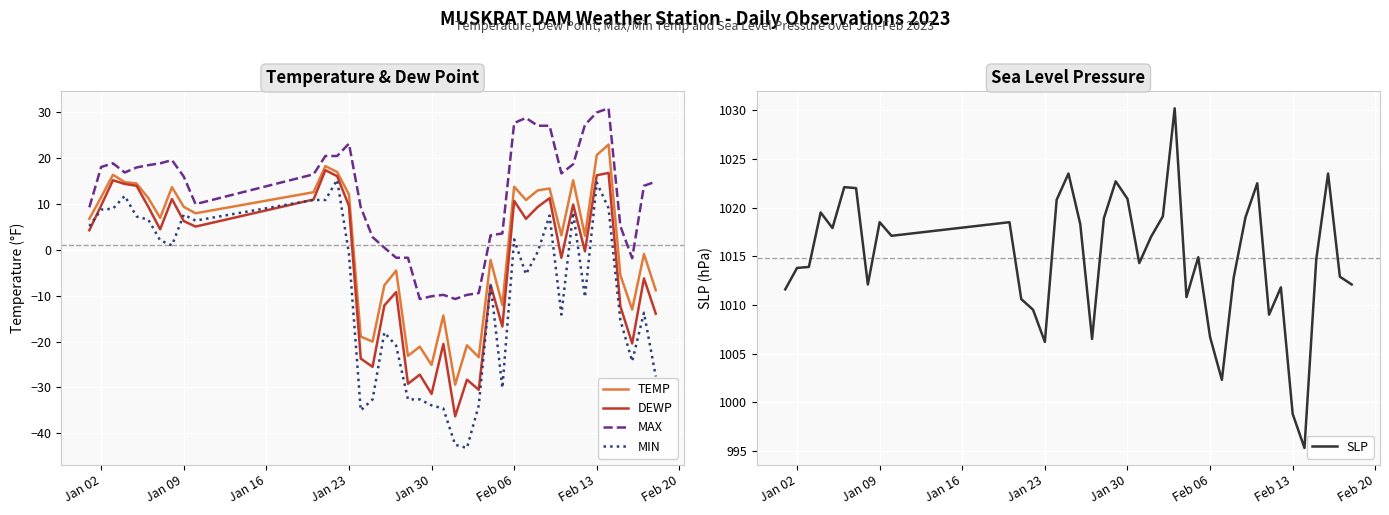

What is the value of the TEMP point at the 16th from the left?

-20.0